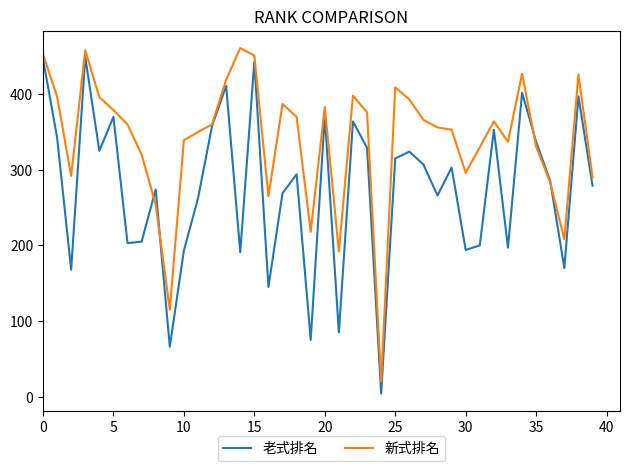

Which series has the largest total across all categories?

新式排名